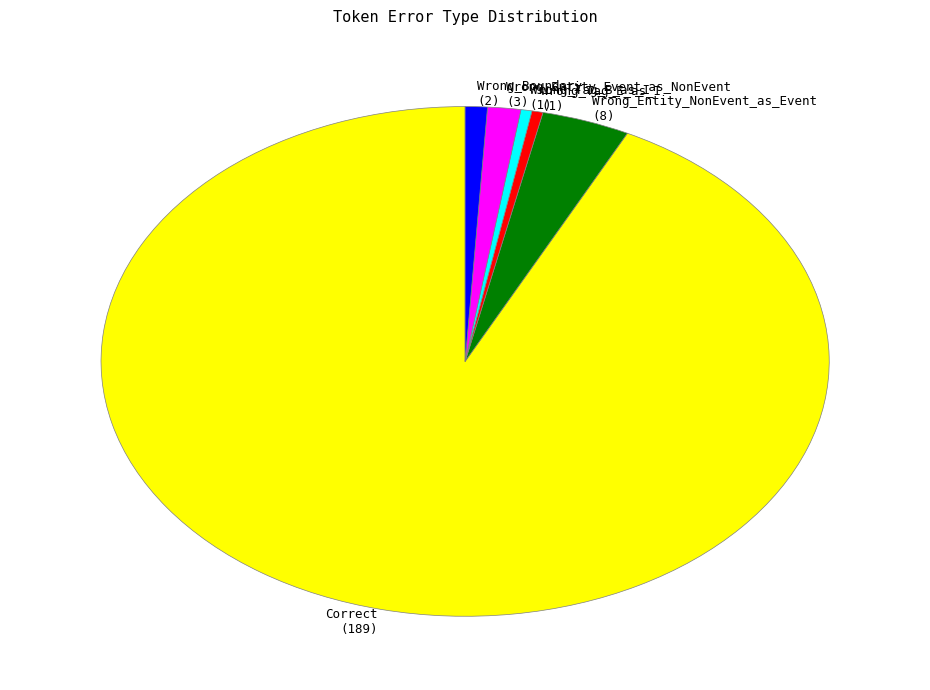

What is the ratio of the value at Correct (189) to the value at Wrong_Entity_NonEvent_as_Event (8)?

23.6